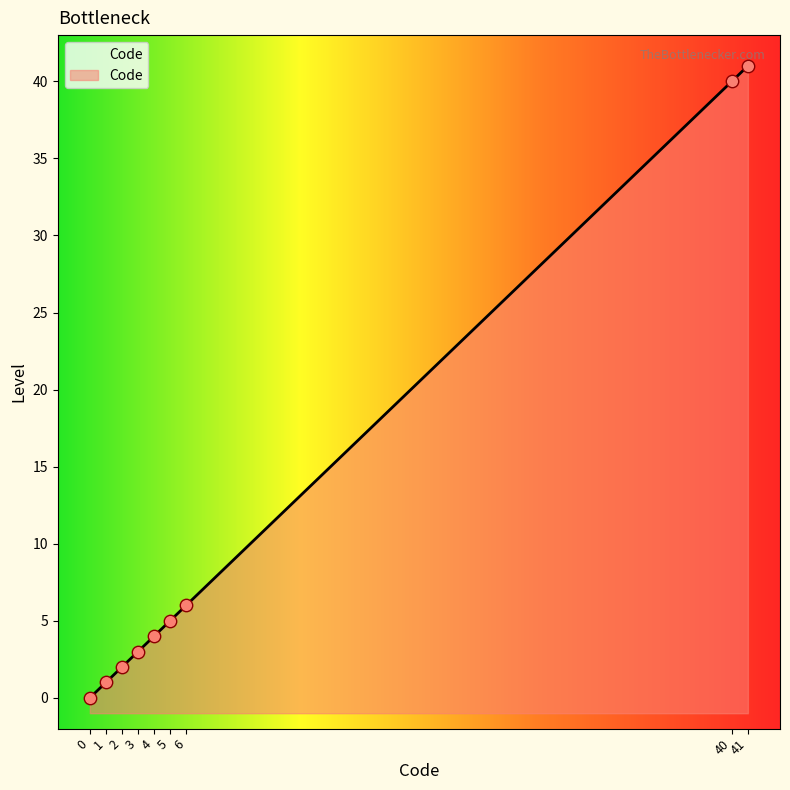

What is the change in value from 0 to 6?

+6